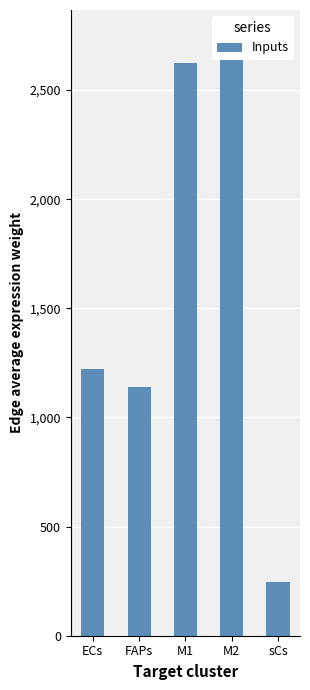

What position from the left is FAPs?

2